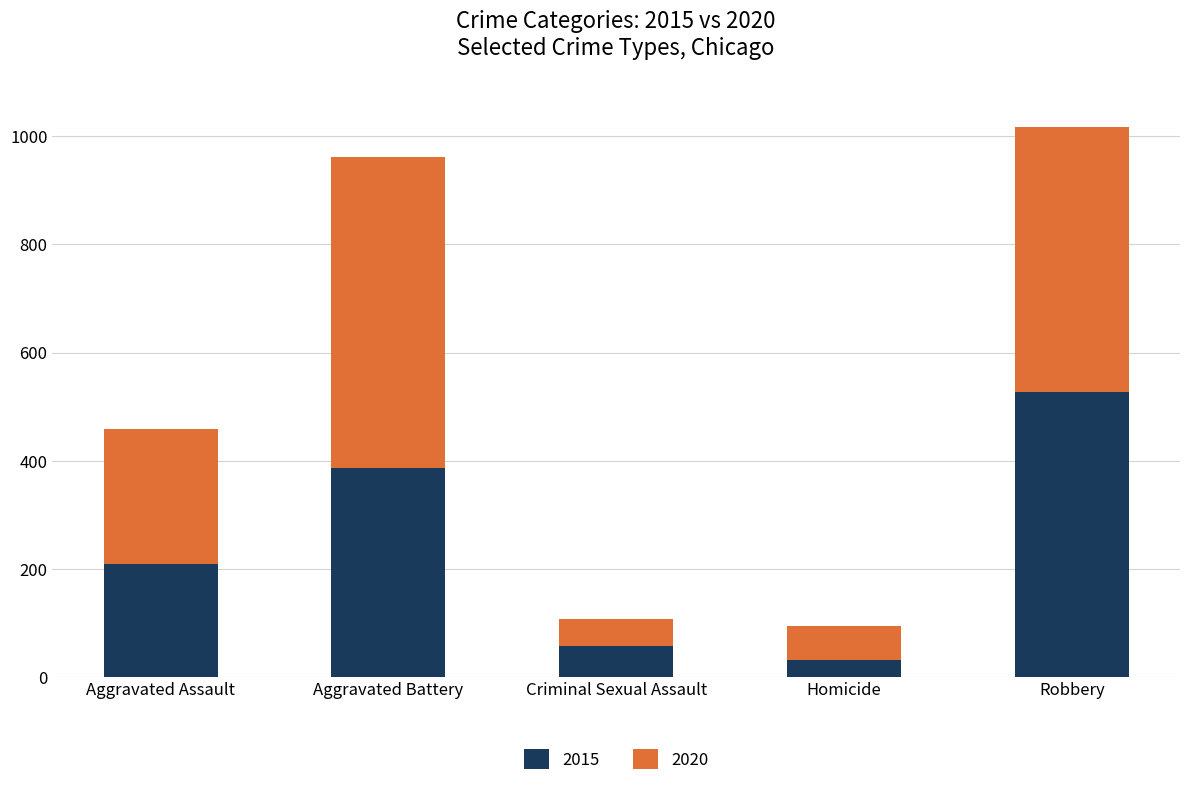

How many series are shown in this chart?

2